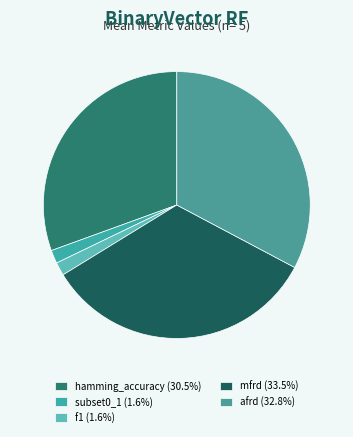

Count the number of slices in the pie.

5